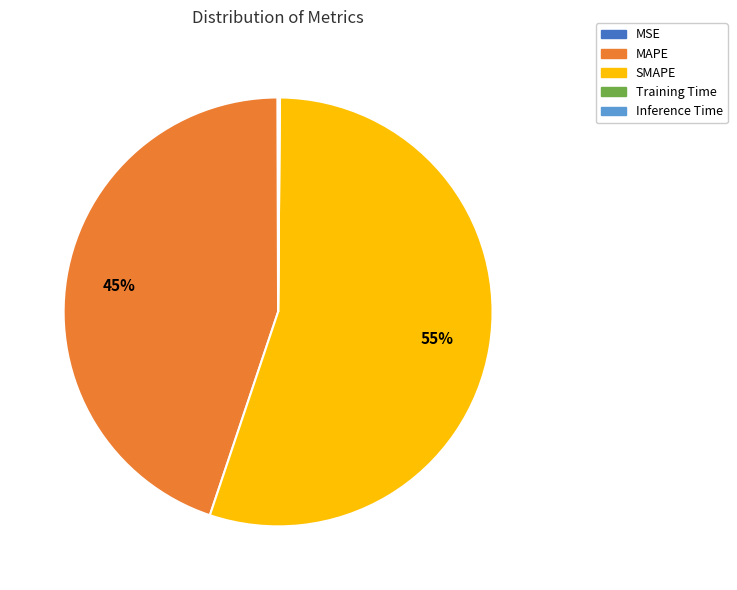

Is it true that MAPE is 45% of the pie?

True